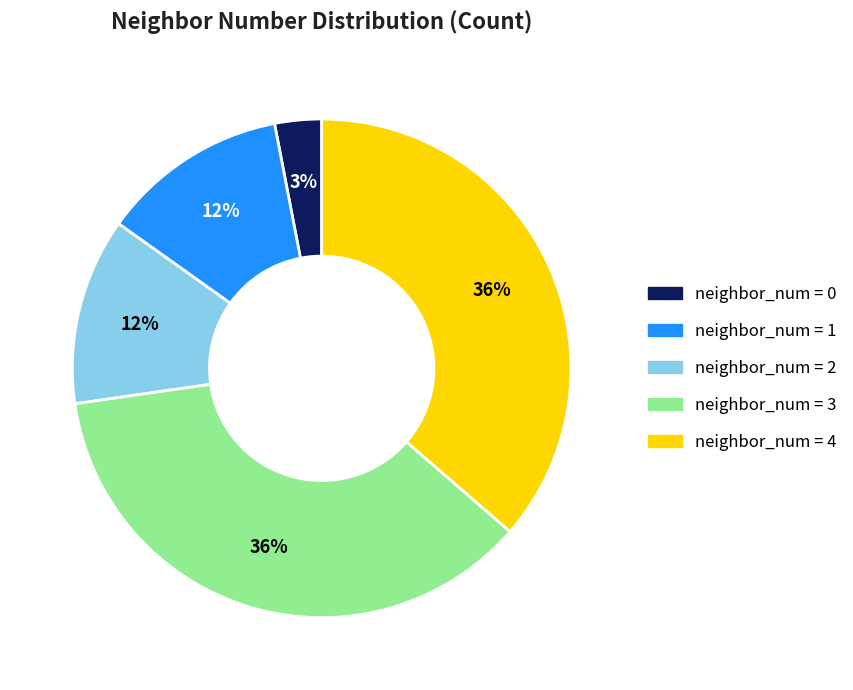

To the nearest percent, what is the difference between the largest and smallest slice percentages?

33%